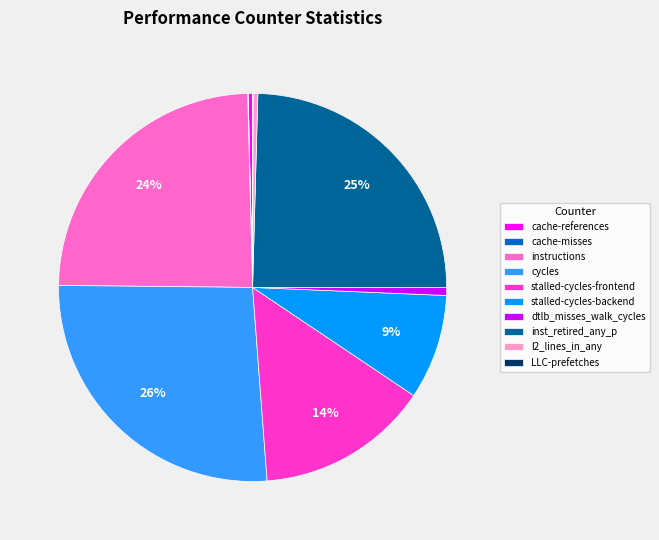

To the nearest percent, what is the difference between the largest and smallest slice percentages?

26%